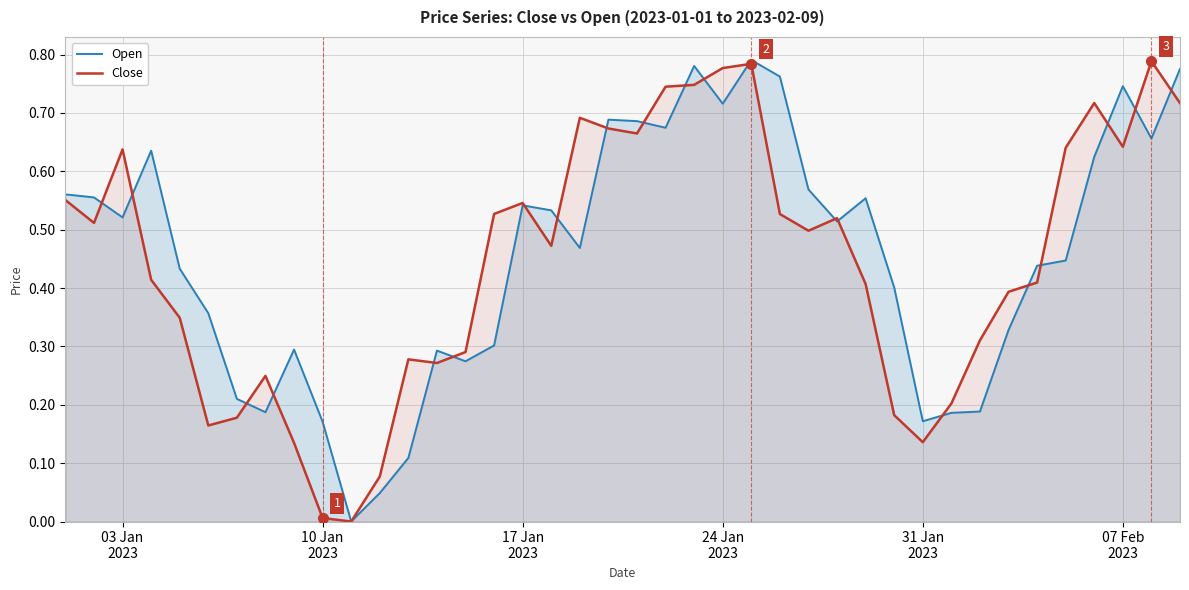

Which series has the largest total across all categories?

Open